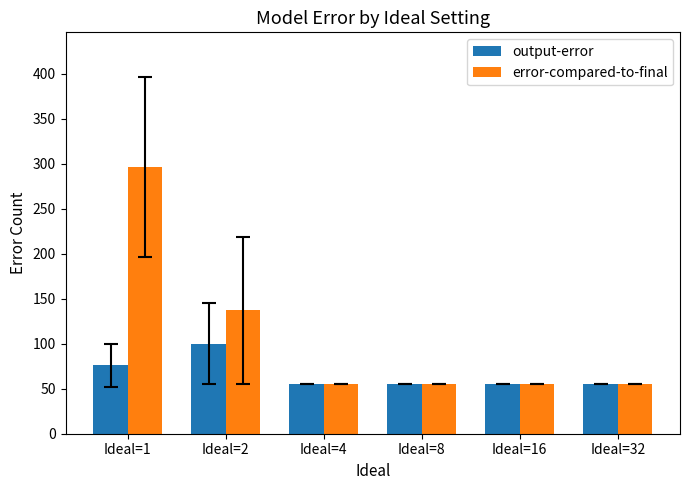

Are the bars grouped side by side (vs. stacked)?

Yes